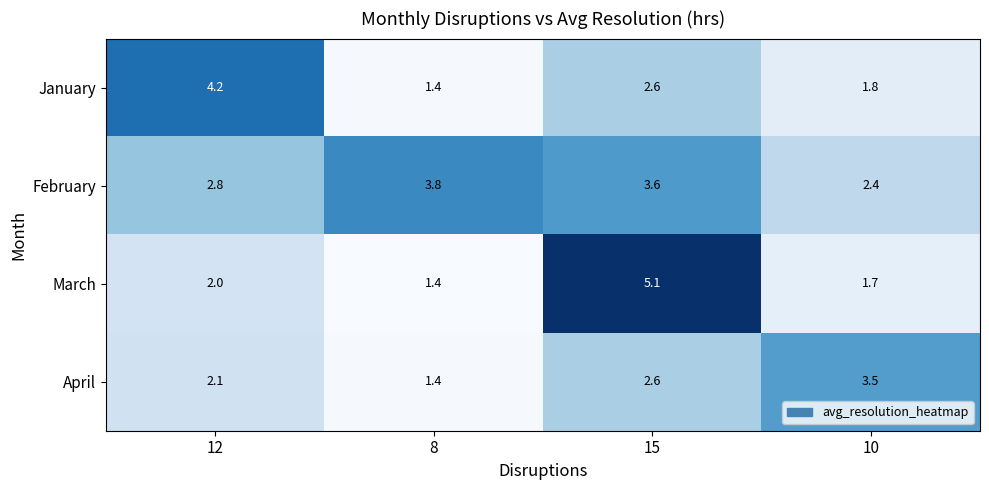

Which category has the lowest value in the March series?

8